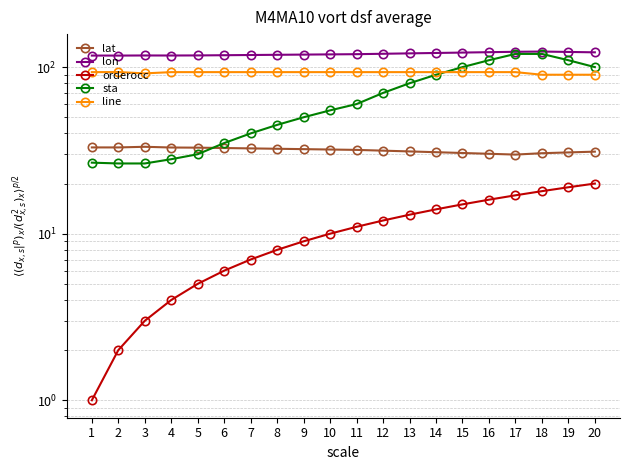

Rank the series by their average value, from highest to lowest.

lon, line, sta, lat, orderocc